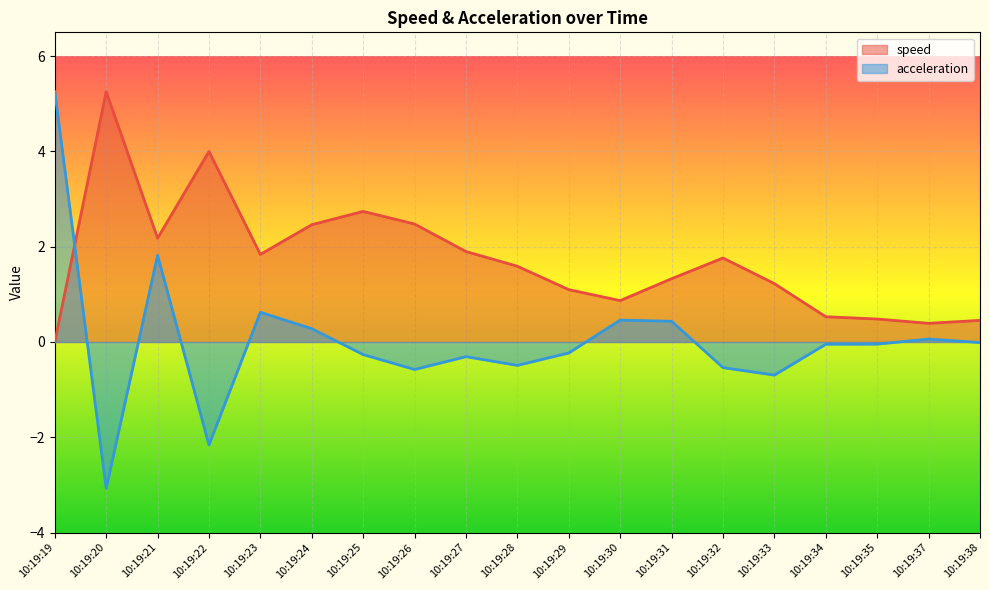

What is the smallest value displayed?

-3.1